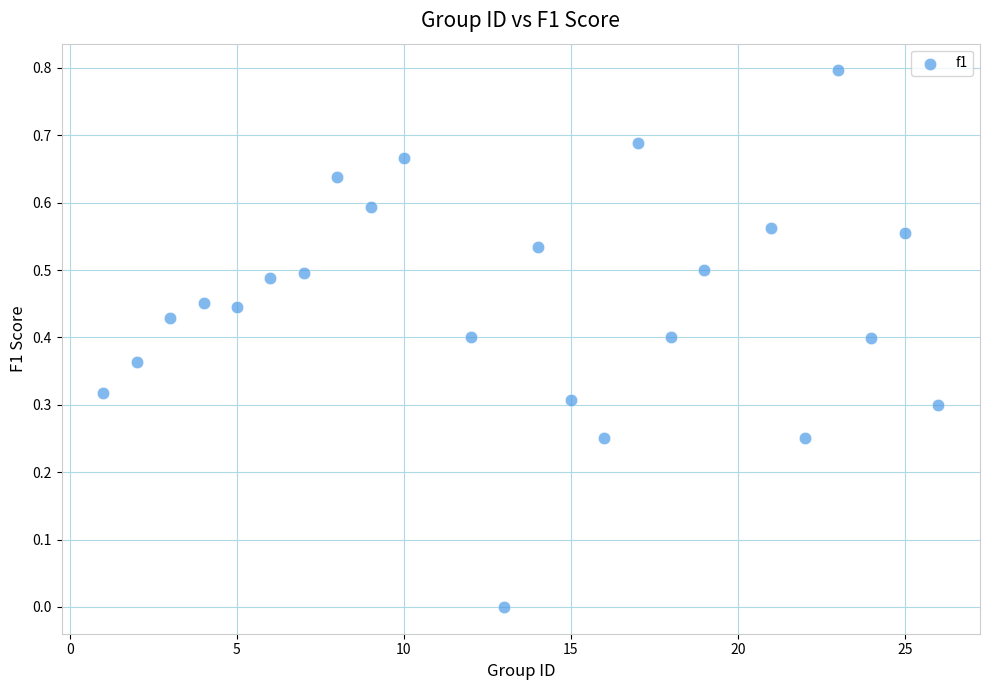

What is the range of Y values (max minus min)?

0.8